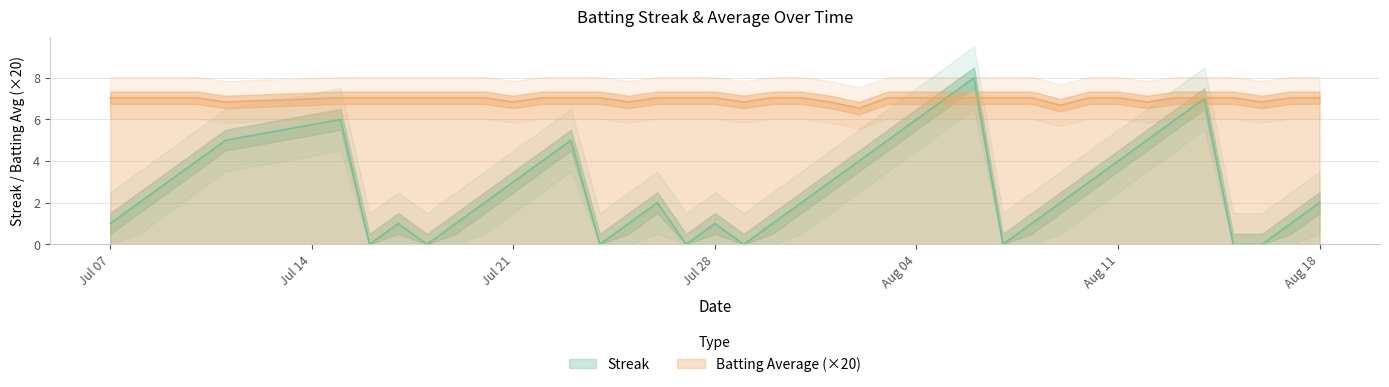

At which category does Batting Average1 reach its first local valley?

2010-07-11